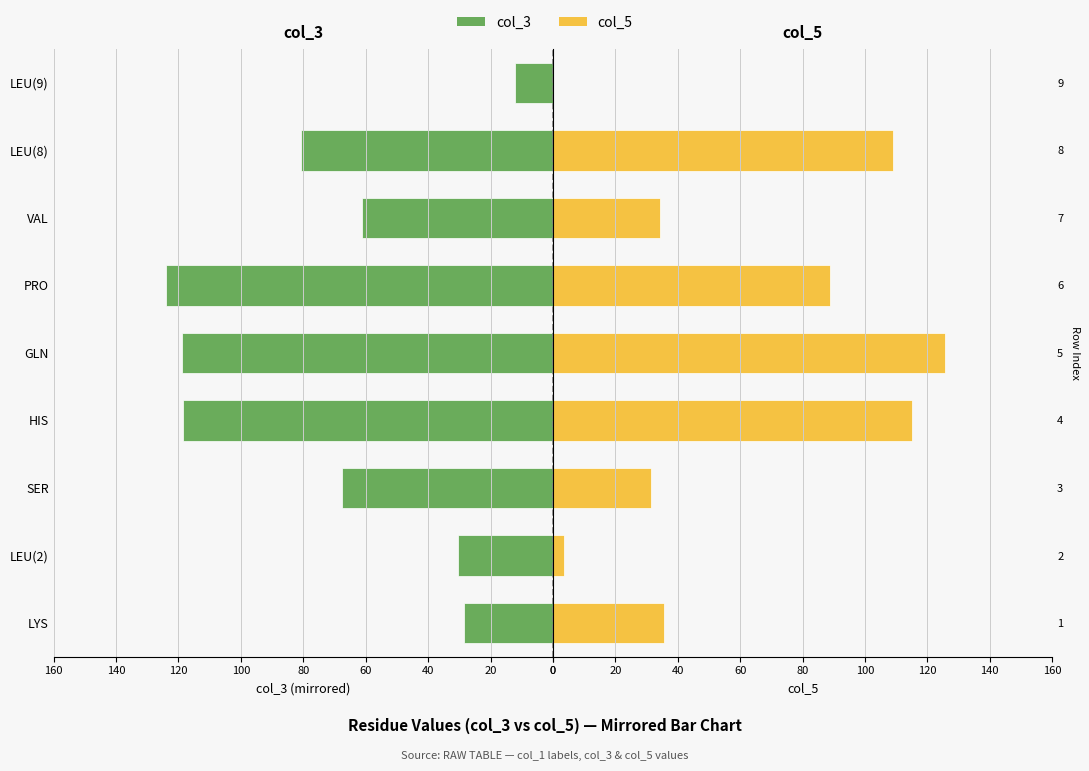

What is the value of the col_3 bar at the 1st from the left?

-28.5